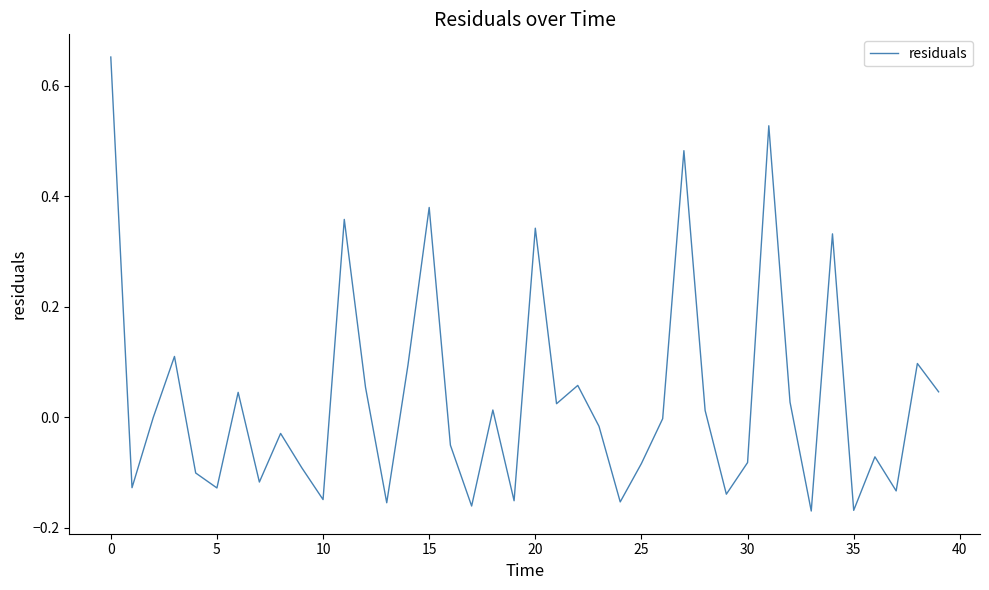

What is the difference between the maximum and minimum values?

0.8